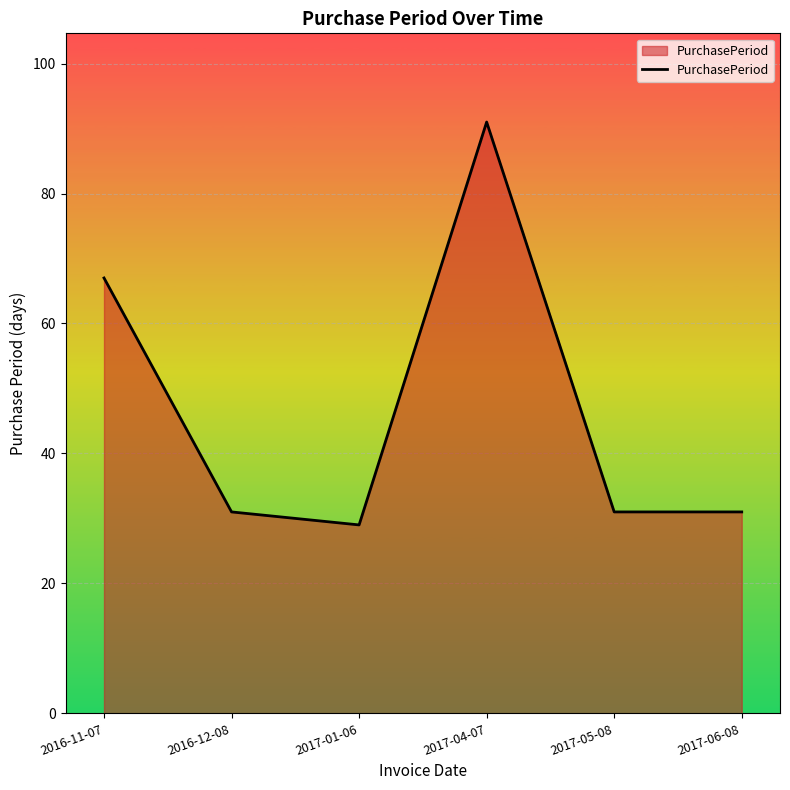

What position from the left is 2017-01-06?

3